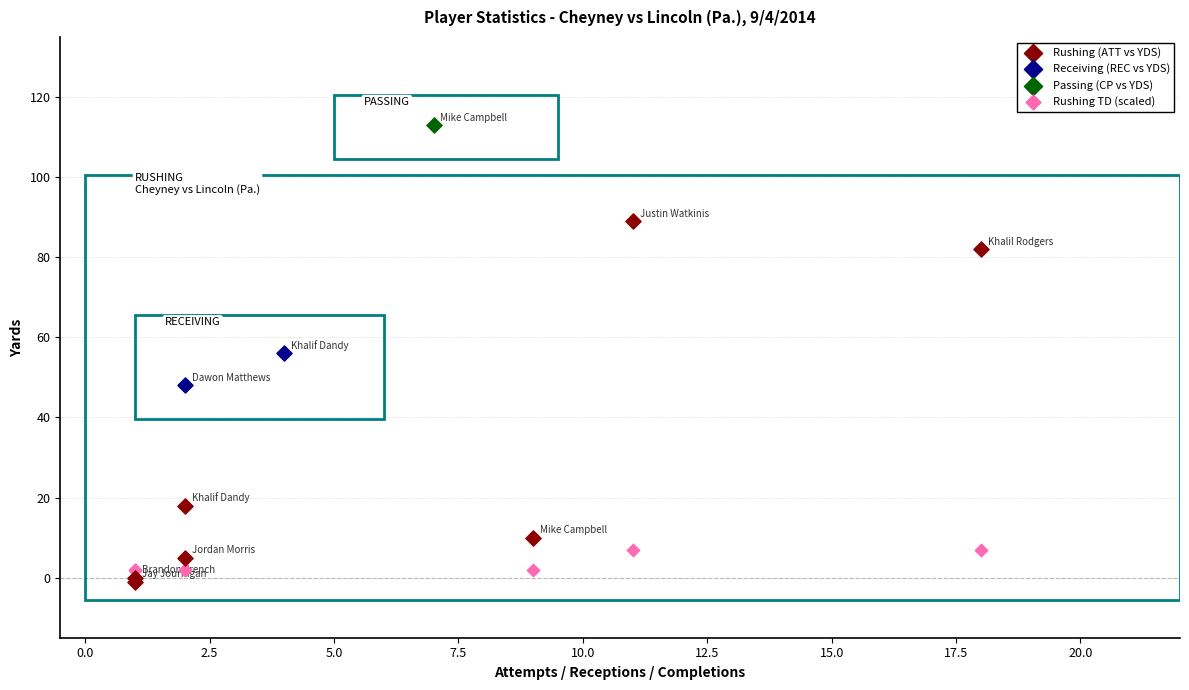

What are all the series names shown in the legend?

Rushing (ATT vs YDS), Receiving (REC vs YDS), Passing (CP vs YDS), Rushing TD (scaled)